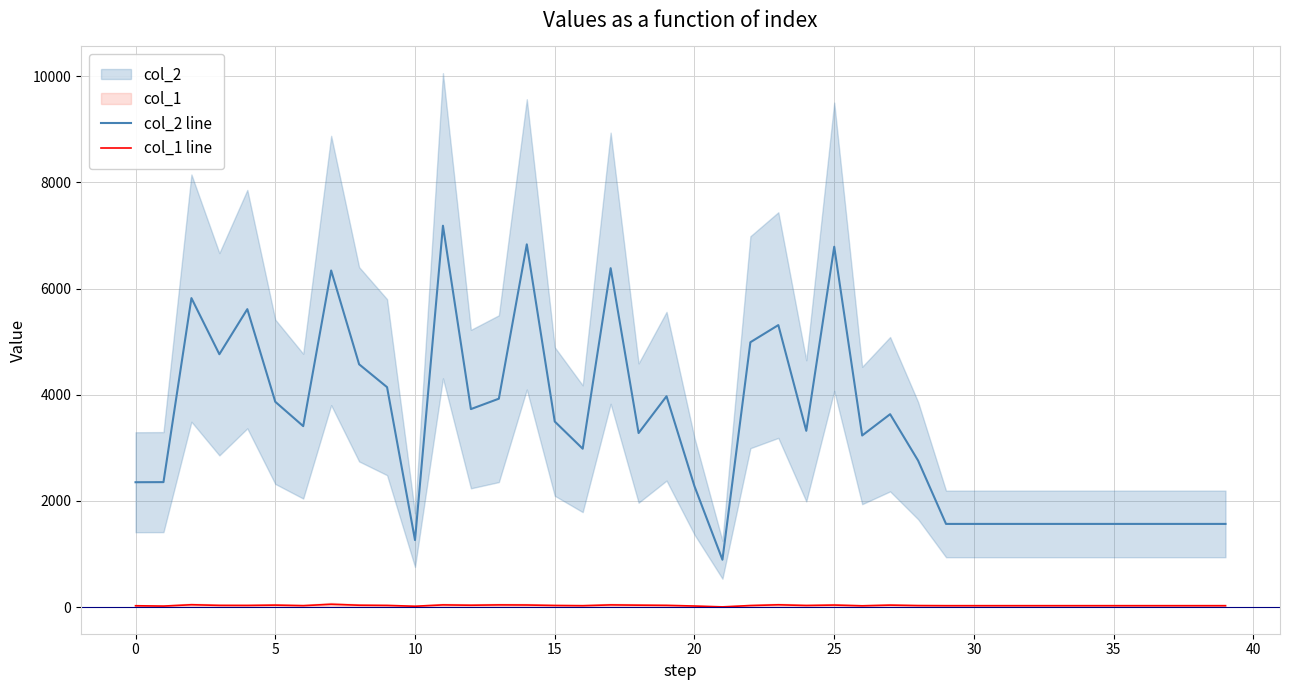

The col_1 line series shows 27 at 0. True or false?

True